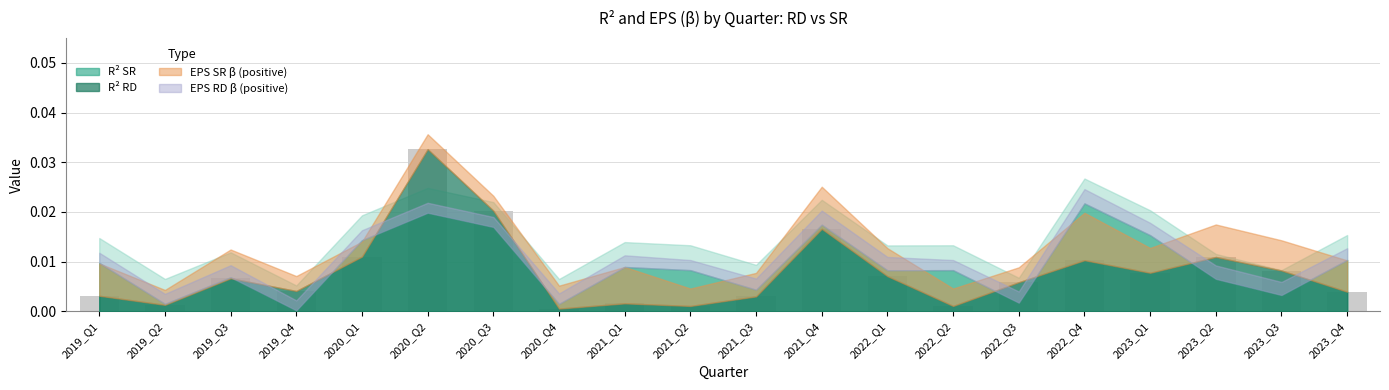

What position from the left is 2022_Q2?

14